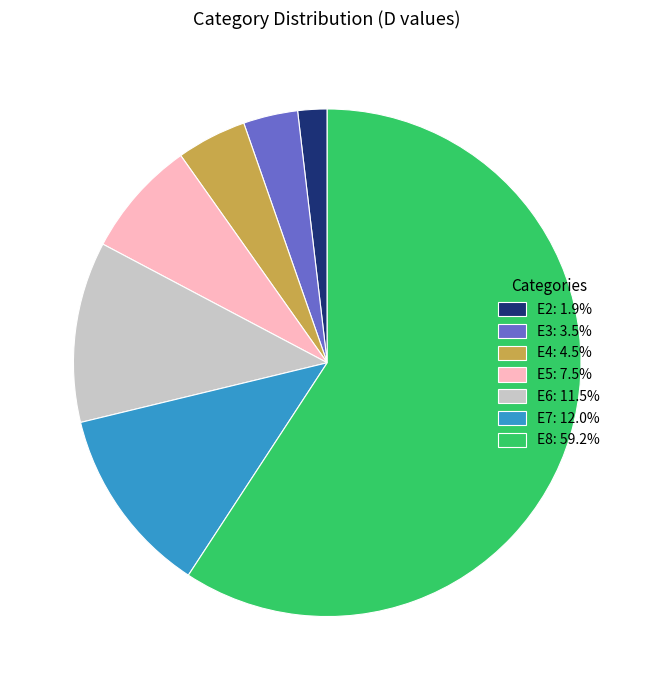

Do E6: 11.5% and E8: 59.2% together represent more than half of the pie?

Yes